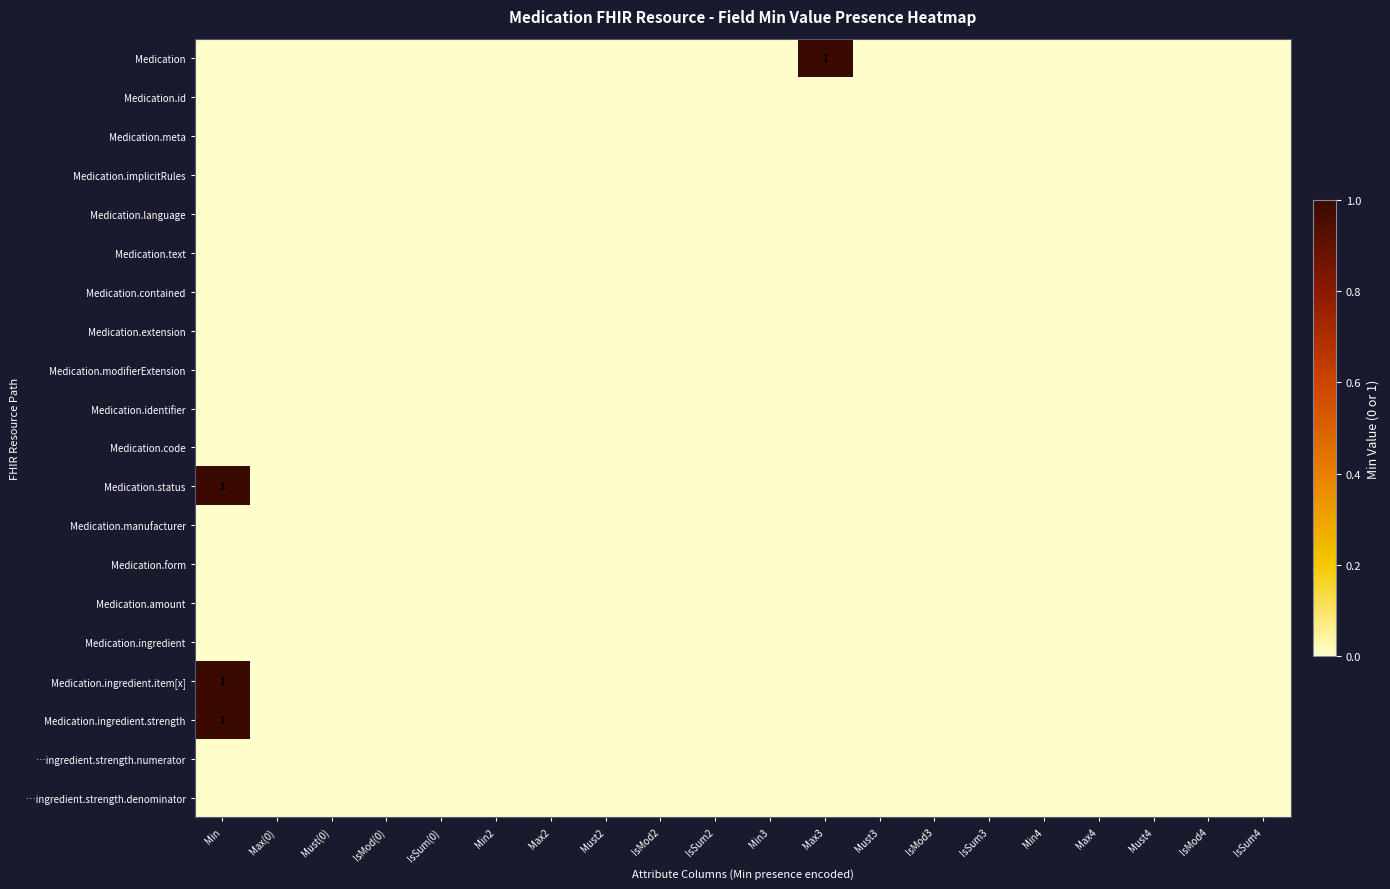

Which series has the widest spread of values?

Medication